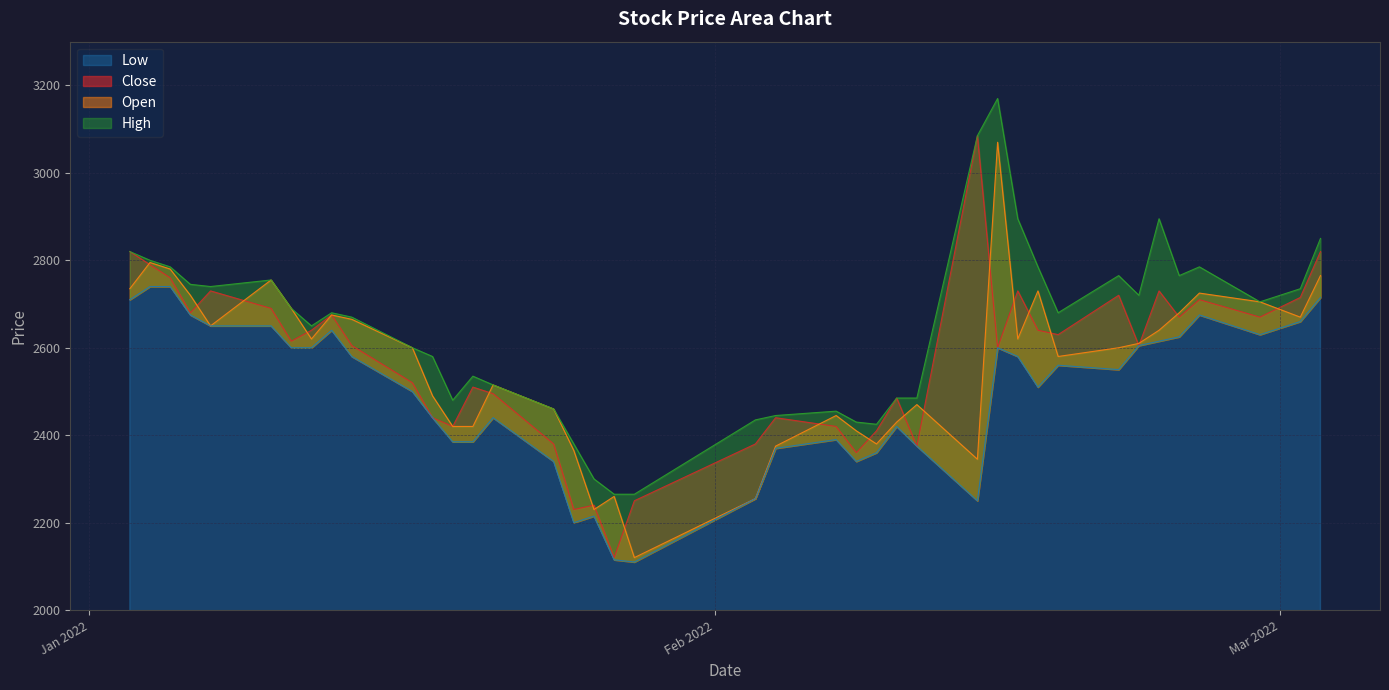

Where does the High series first go above 2680?

Jan 2022